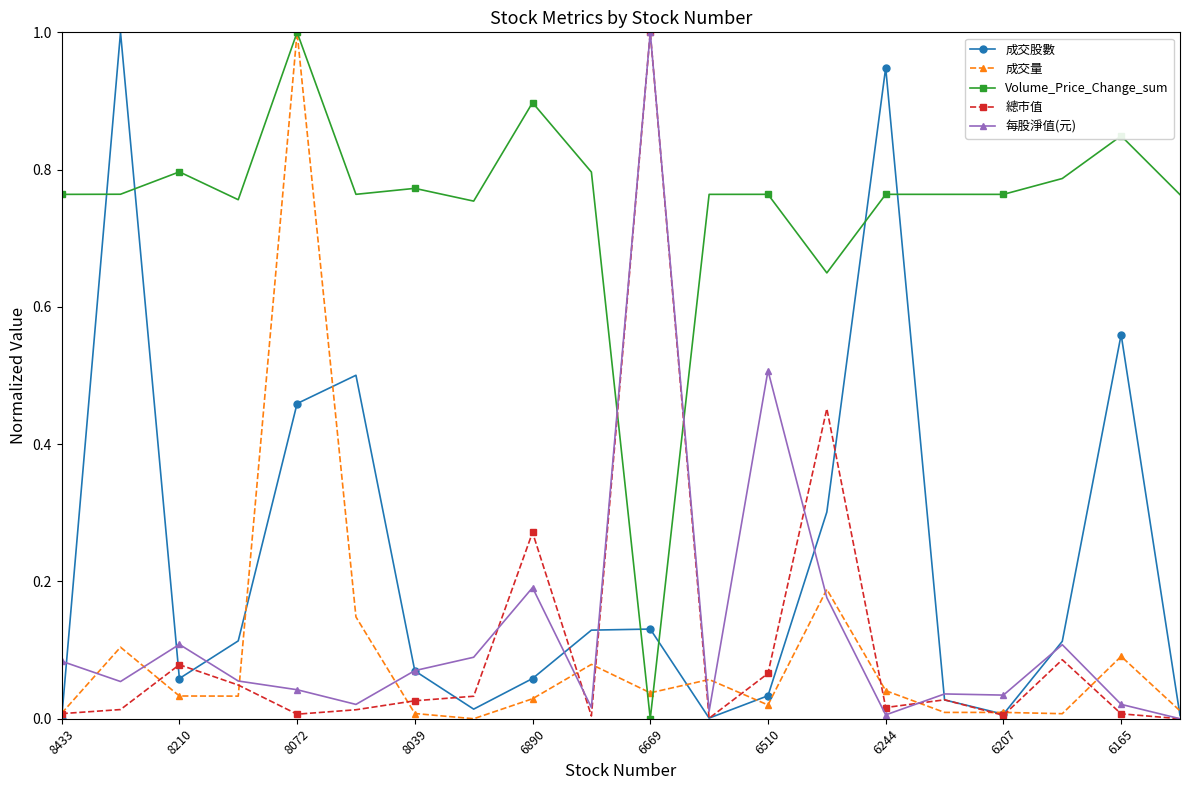

How many intersections are there between 每股淨值(元) and Volume_Price_Change_sum?

2